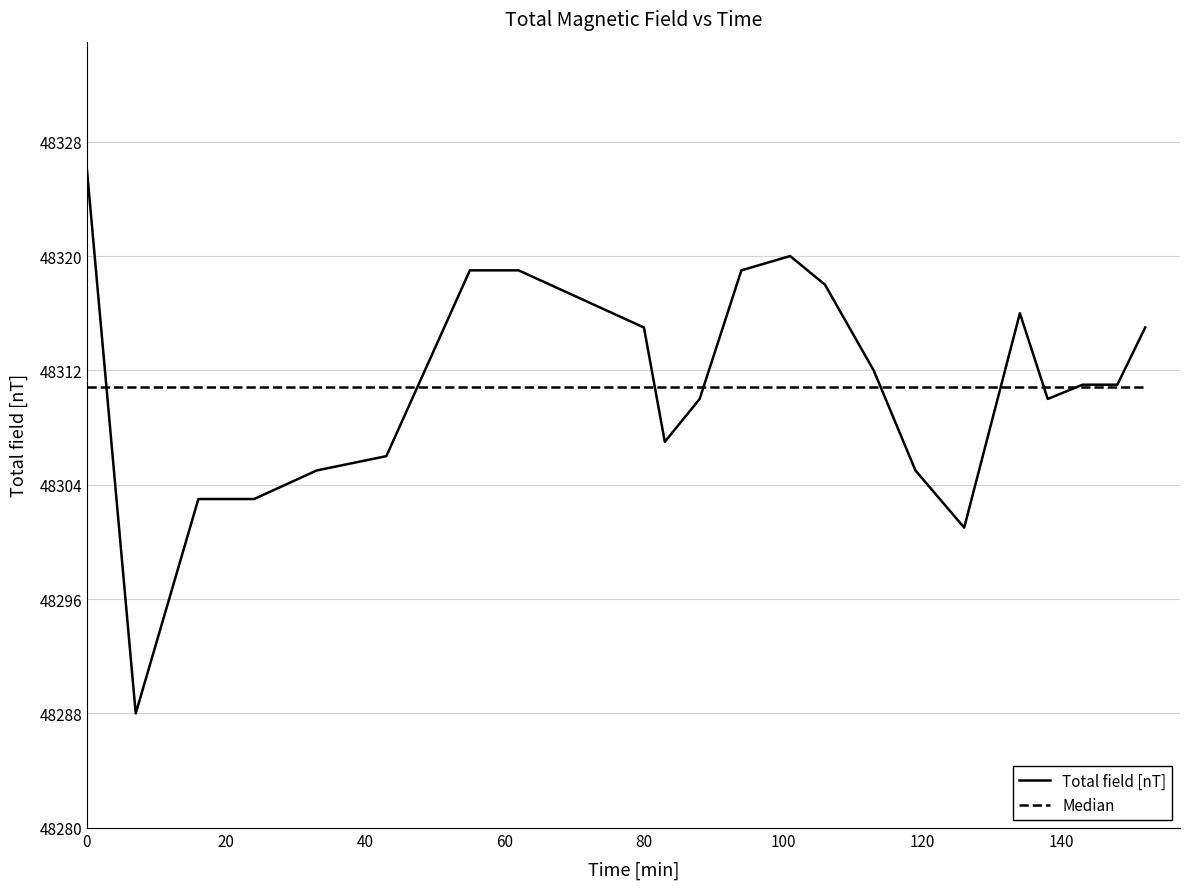

List the series in order of their peak value, lowest first.

Median, Total field [nT]